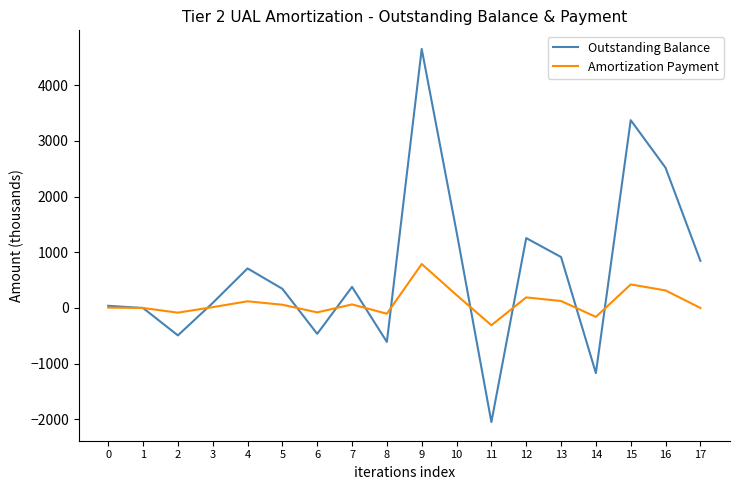

Which series has the largest range (max minus min)?

Outstanding Balance